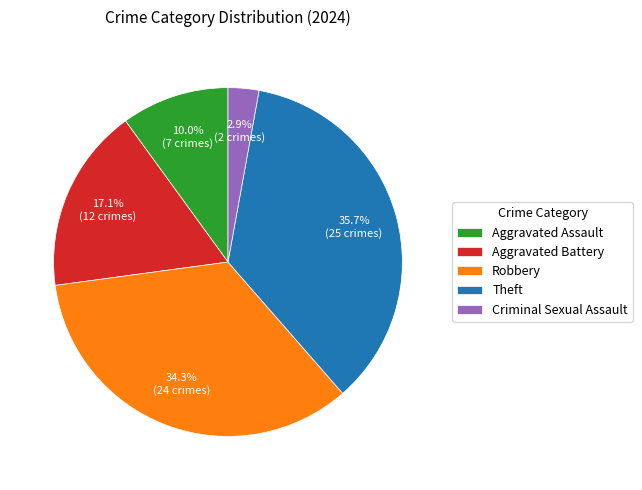

How many segments does this pie chart have?

5